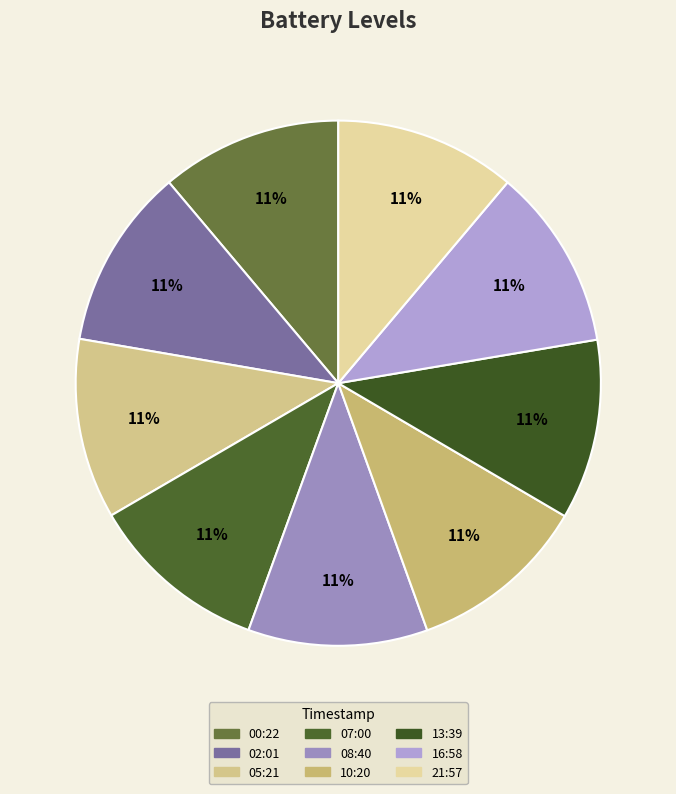

Rank the categories by value from lowest to highest.

07:00, 08:40, 10:20, 05:21, 13:39, 00:22, 02:01, 21:57, 16:58